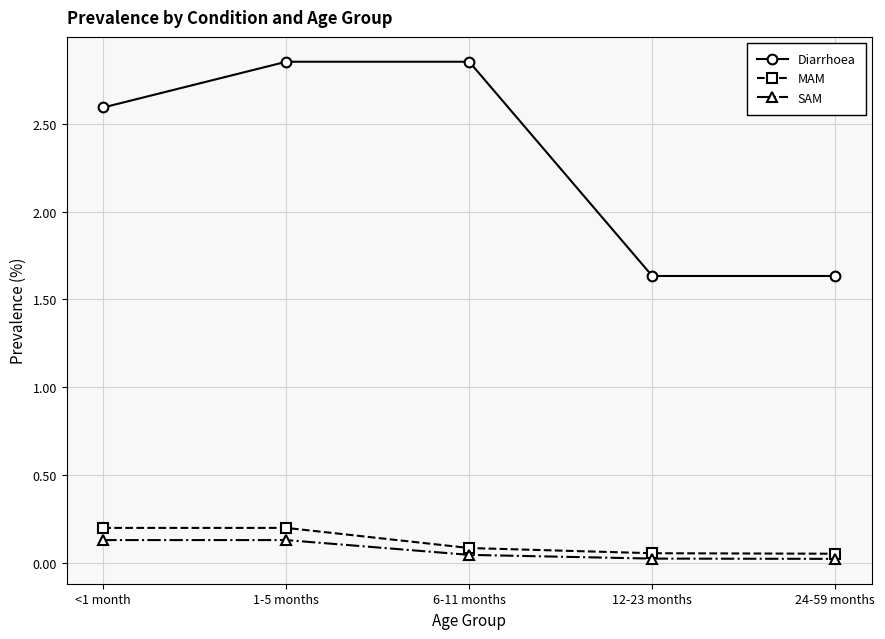

Is it true that SAM equals 0.1 at 1-5 months?

True